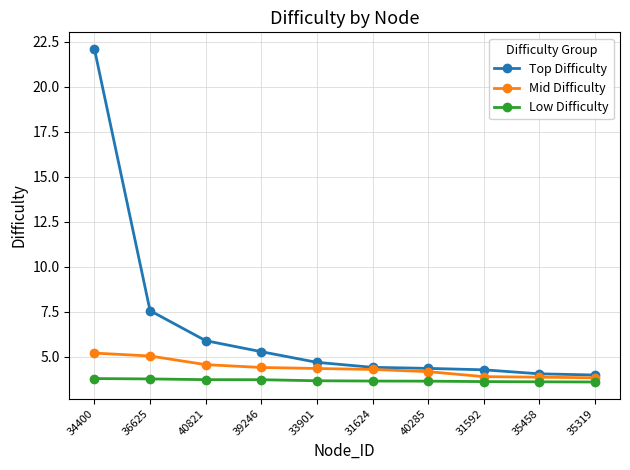

What are all the series names shown in the legend?

Top Difficulty, Mid Difficulty, Low Difficulty